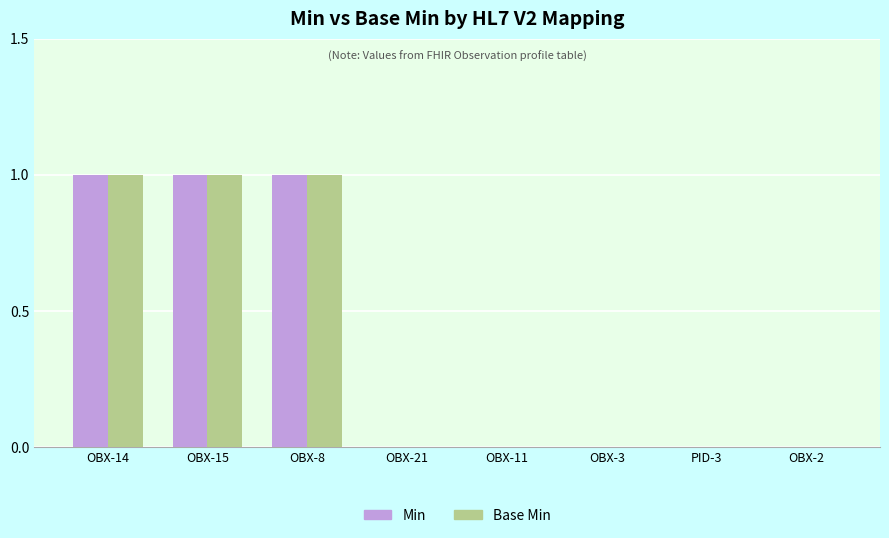

The value of Base Min at OBX-8 is 1. True or false?

True